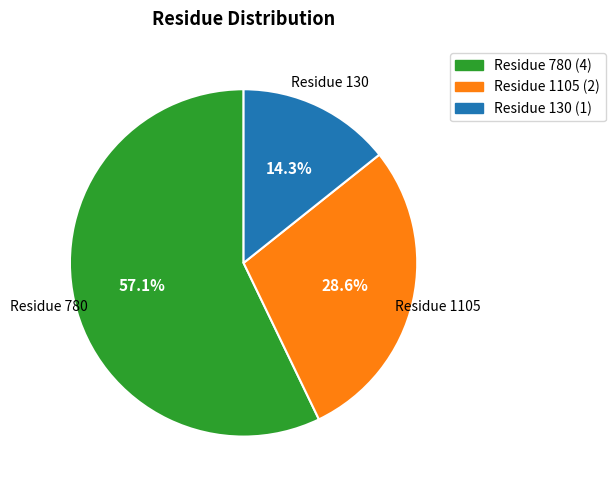

Does any single category account for the majority?

Yes